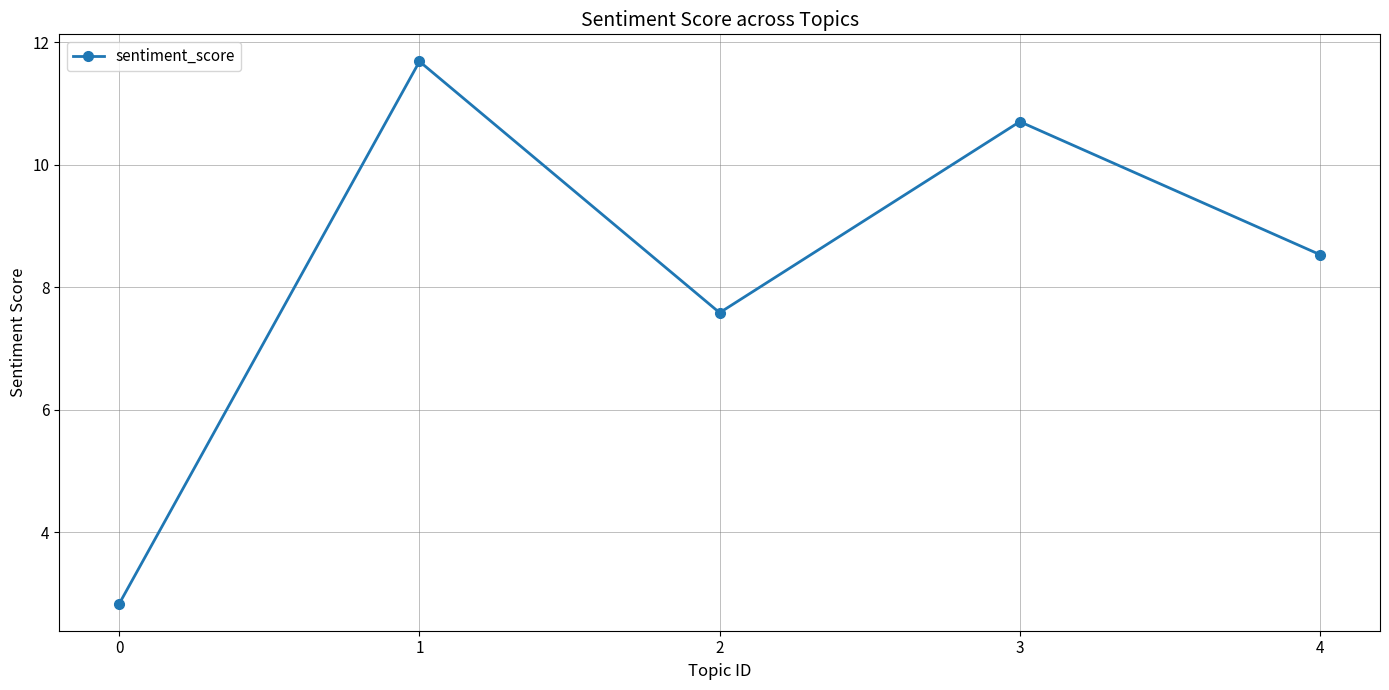

Approximately how many times larger is the value at 3 compared to 0?

3.8